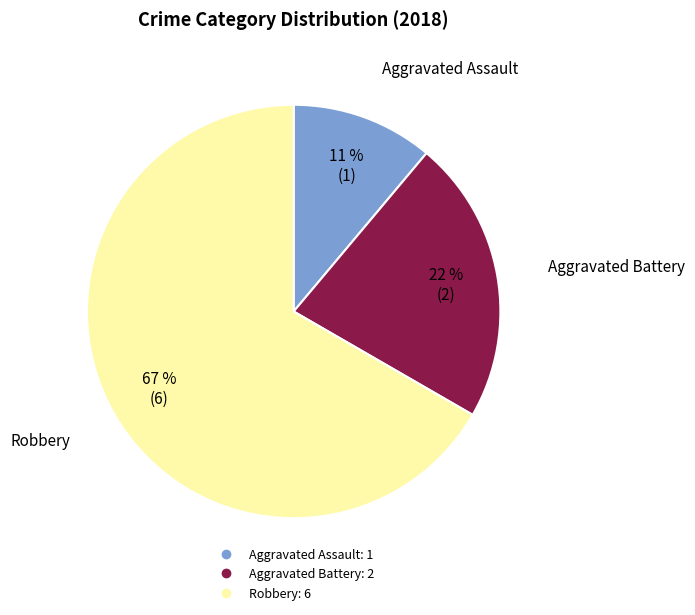

Which slice is the smallest?

Aggravated Assault